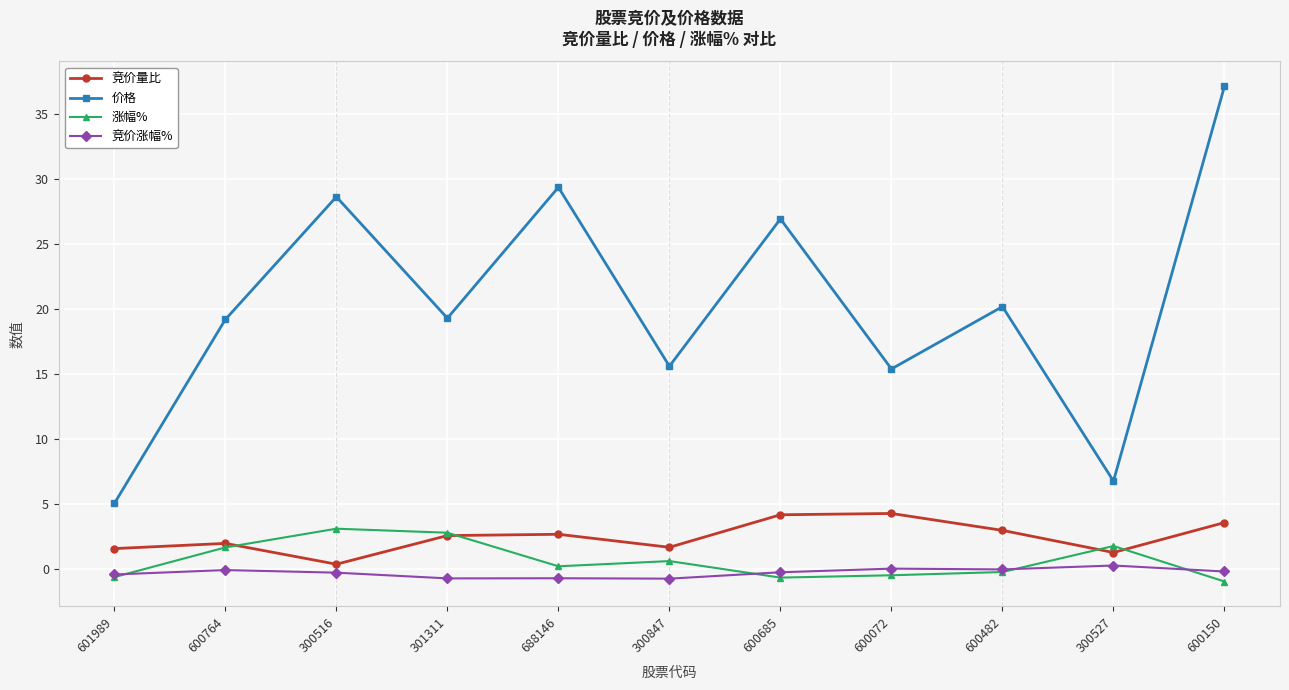

Count the number of data series in this chart.

4